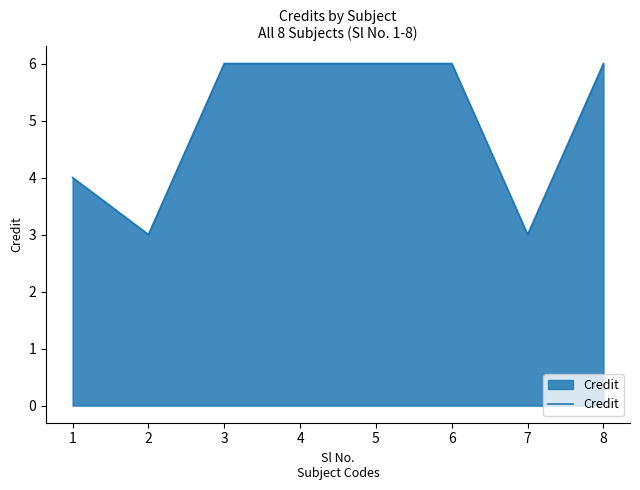

Where is the first local minimum?

2